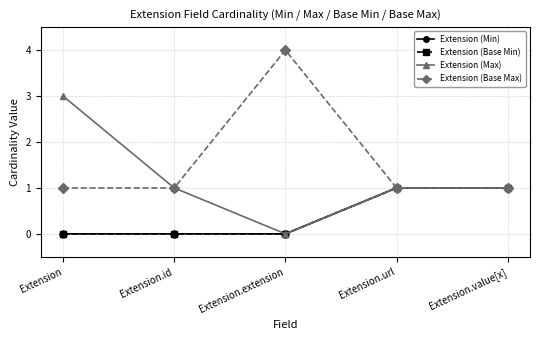

Is this an area chart (filled region under the line)?

No